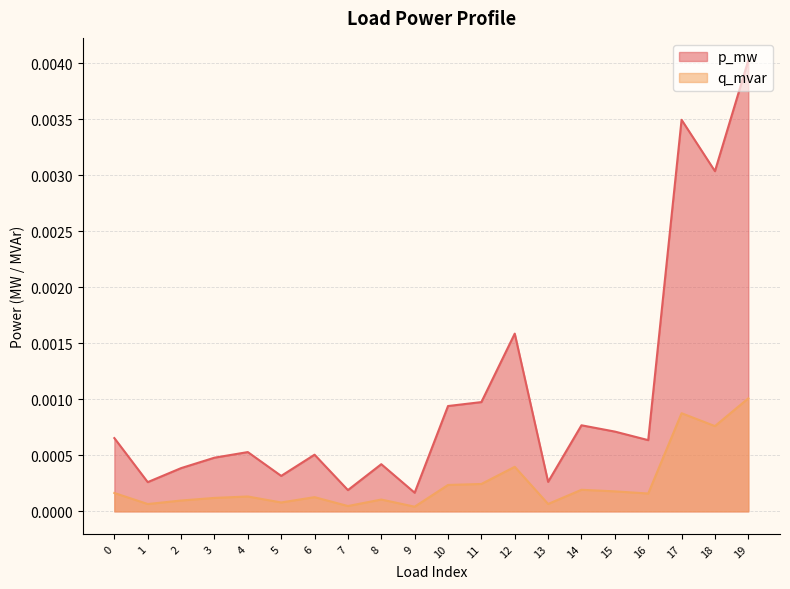

True or false: q_mvar and p_mw intersect in this chart.

False